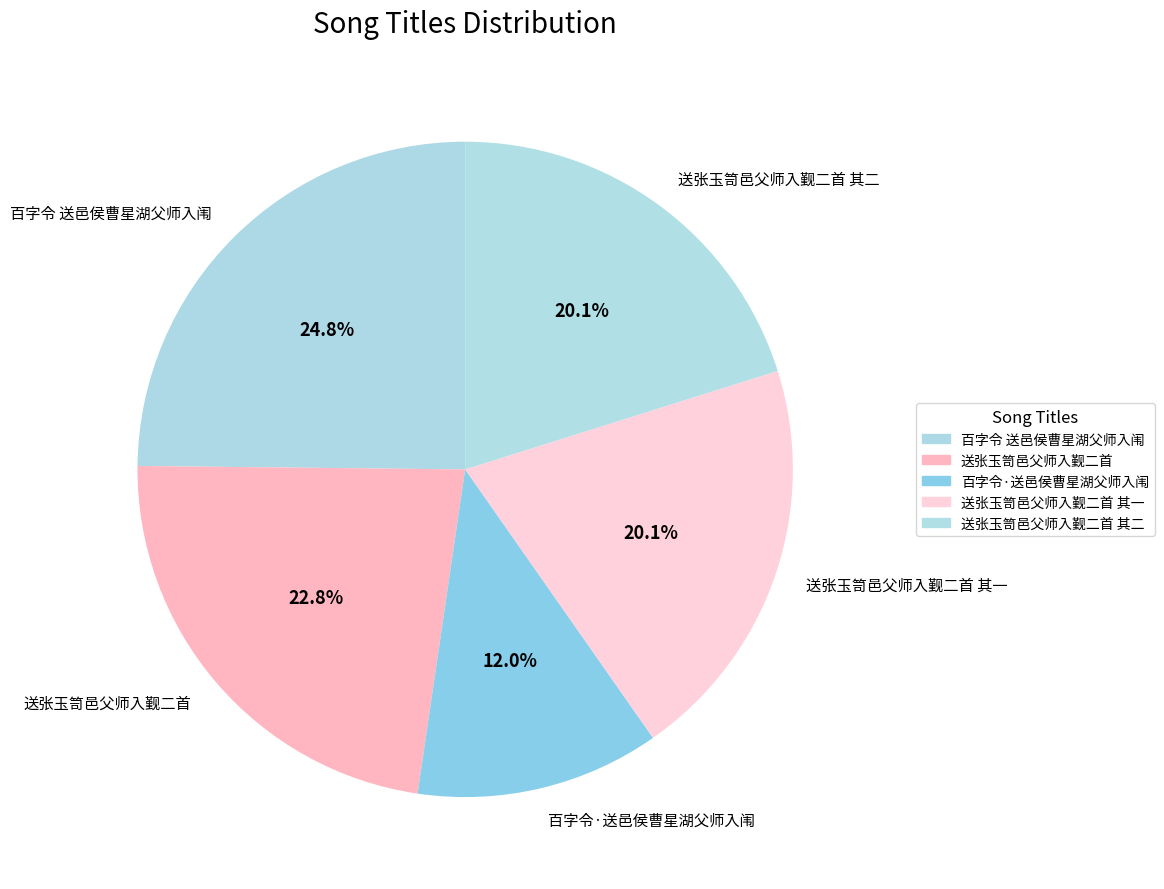

To the nearest percent, what is the difference between the 百字令 送邑侯曹星湖父师入闱 and 送张玉笥邑父师入觐二首 slice percentages?

2%